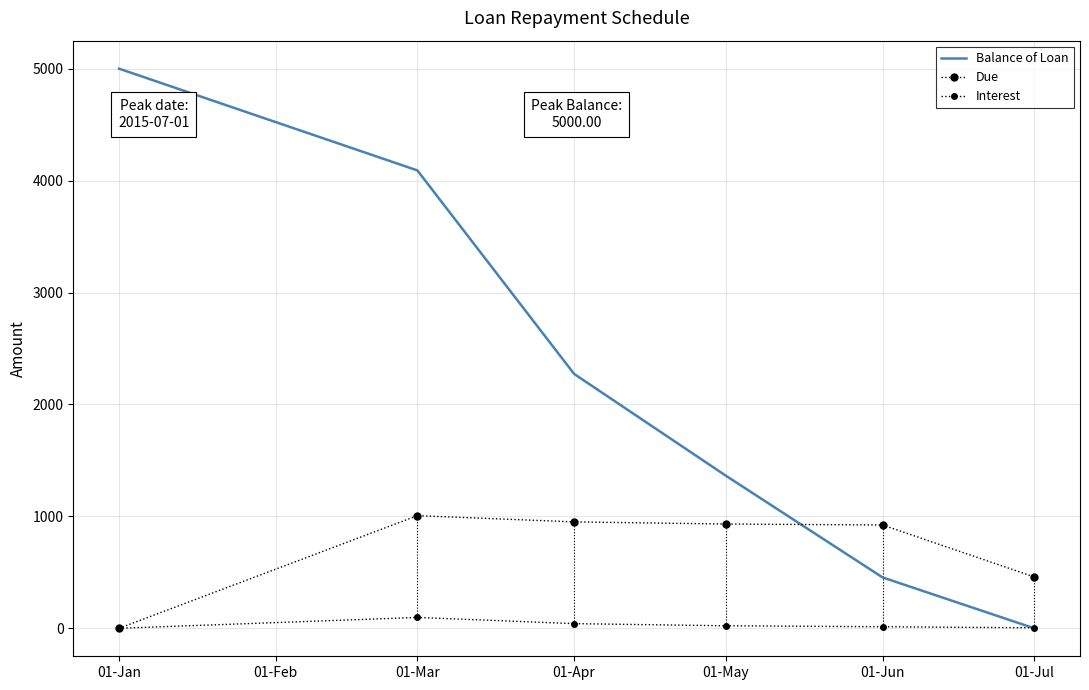

Between 01-May and 01-Jun, which series saw the biggest shift?

Balance of Loan